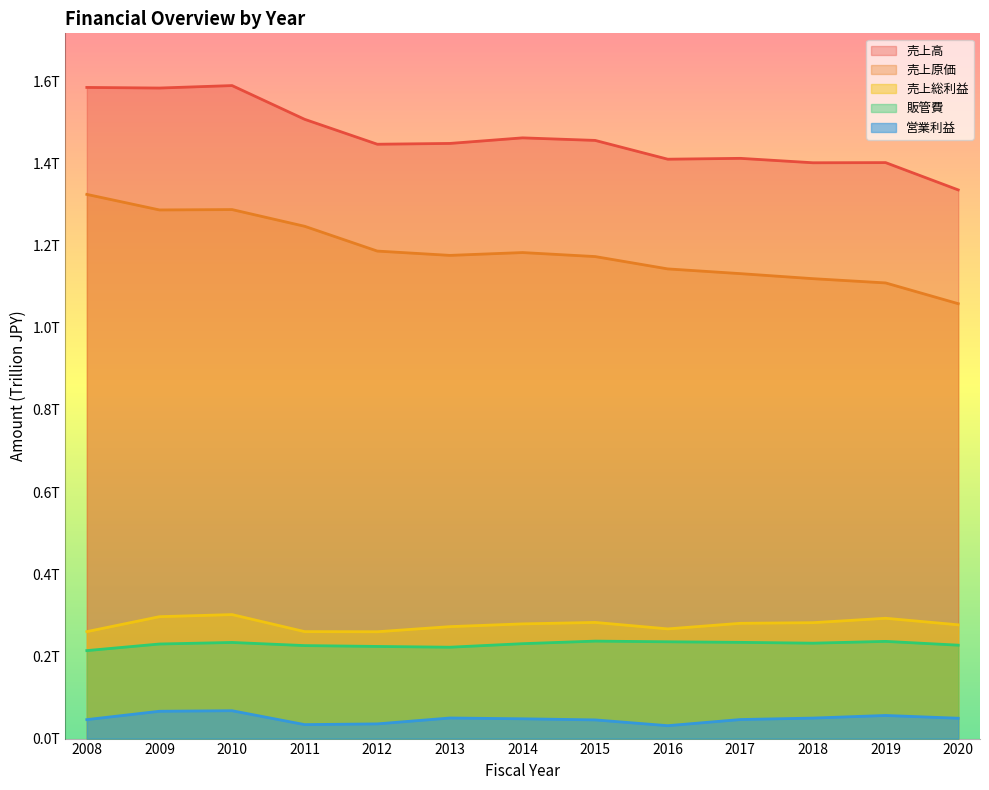

Between 2013 and 2015, which series saw the biggest shift?

販管費